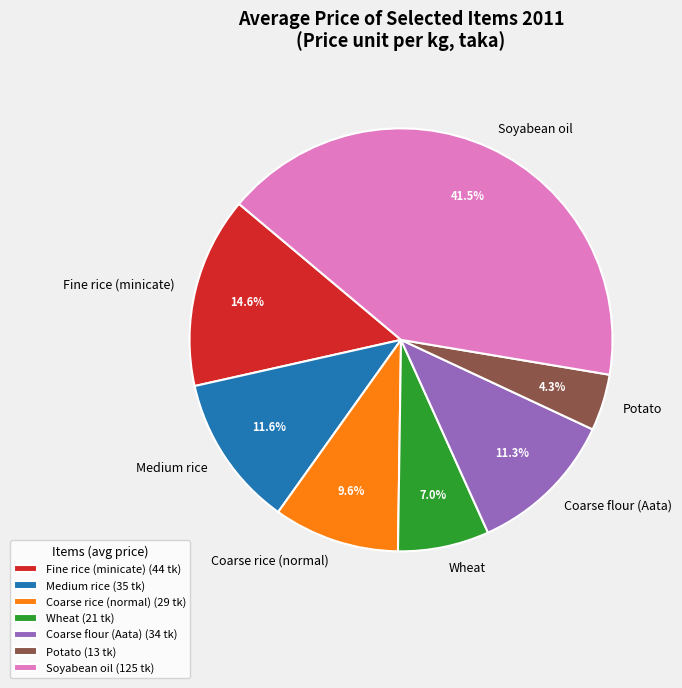

Do Coarse rice (normal) and Soyabean oil together represent more than half of the pie?

Yes